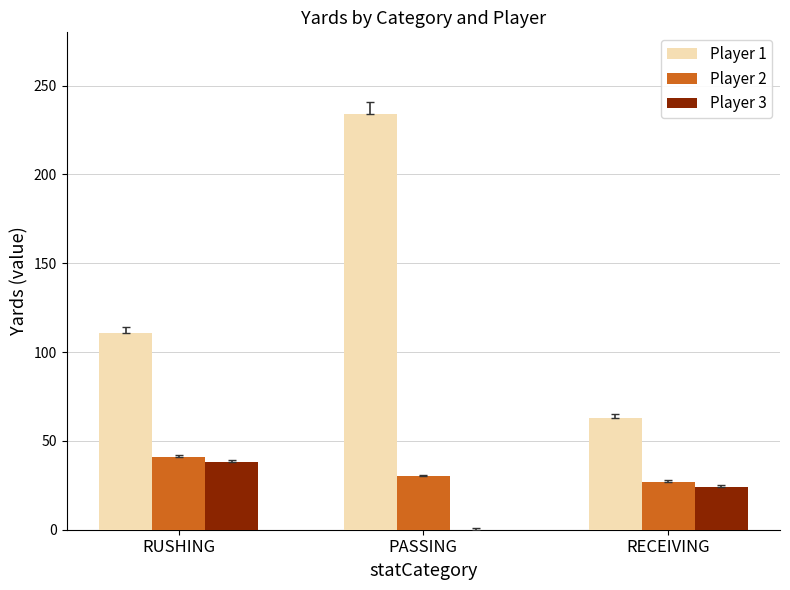

Which series changed the most between RUSHING and RECEIVING?

Player 1